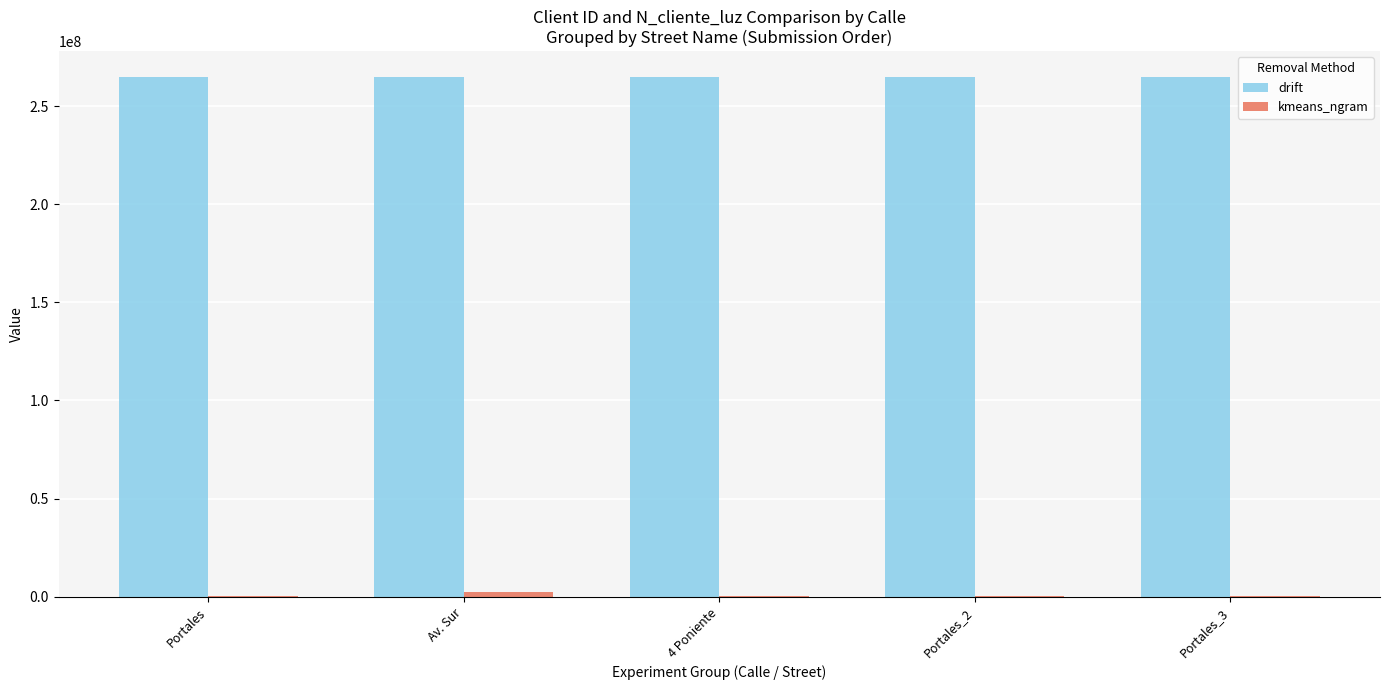

What is the greatest value displayed?

264709089